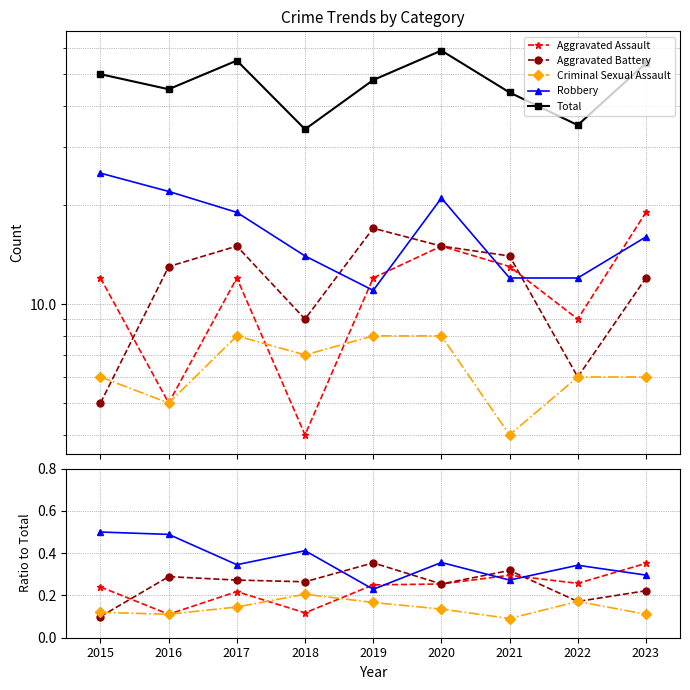

How many interior local peaks does the Aggravated Assault series have?

2